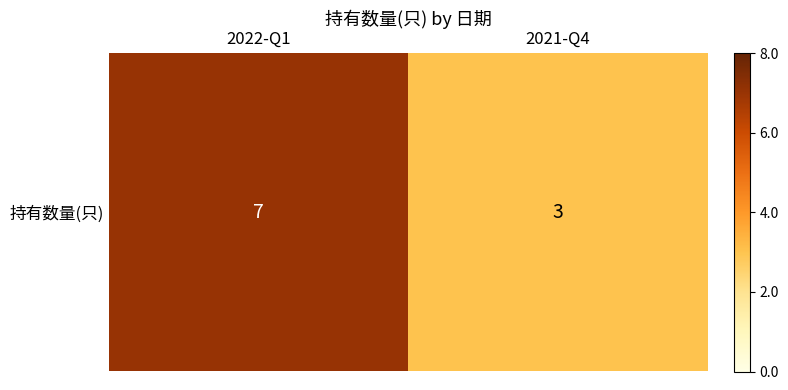

Reading left to right, extract all data points from this chart.

7	3